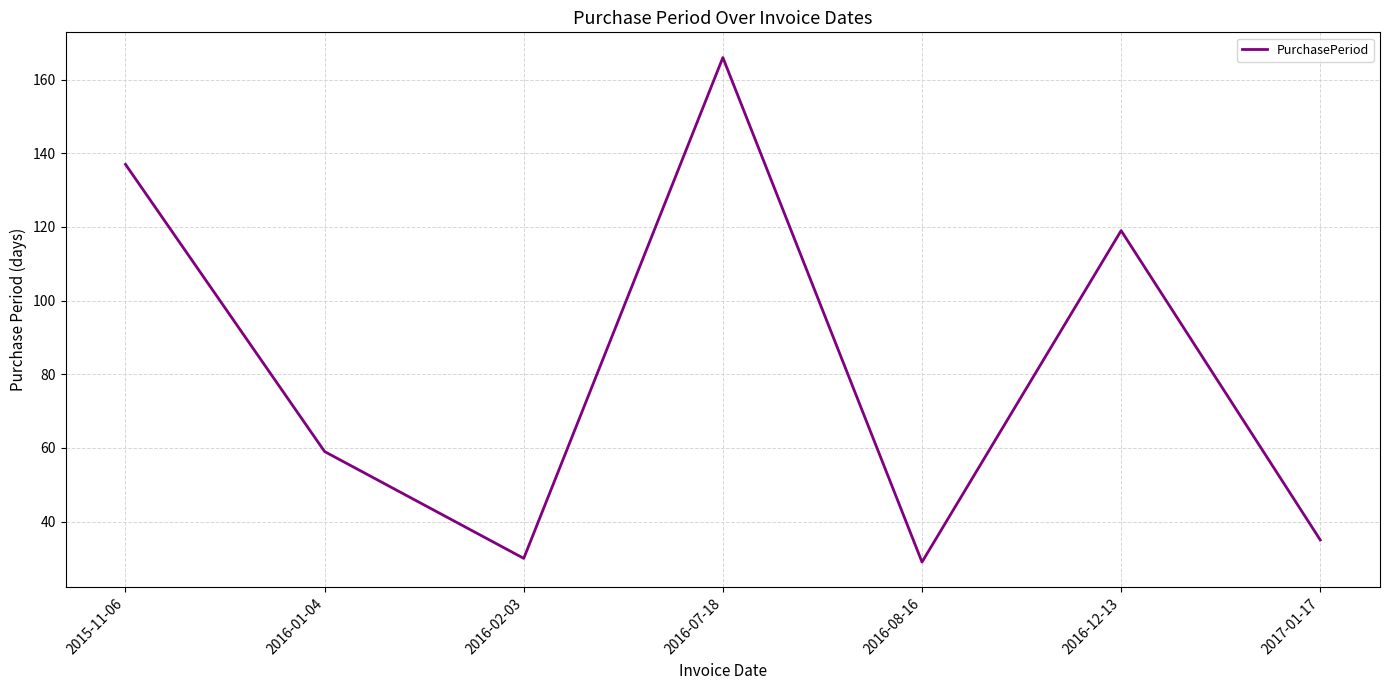

What is the ratio of the value at 2016-07-18 to the value at 2017-01-17?

4.7